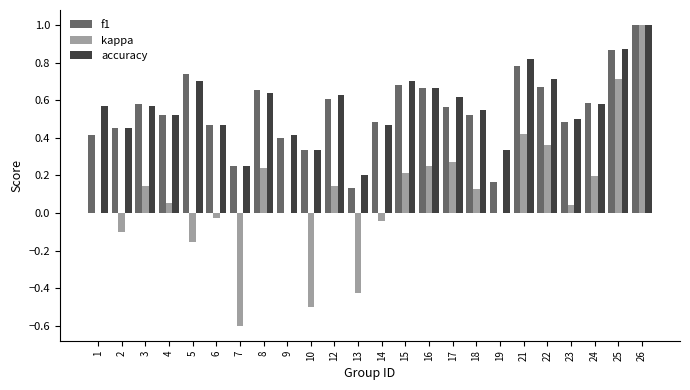

What is the sum of the kappa values at 7 and 14?

-0.6